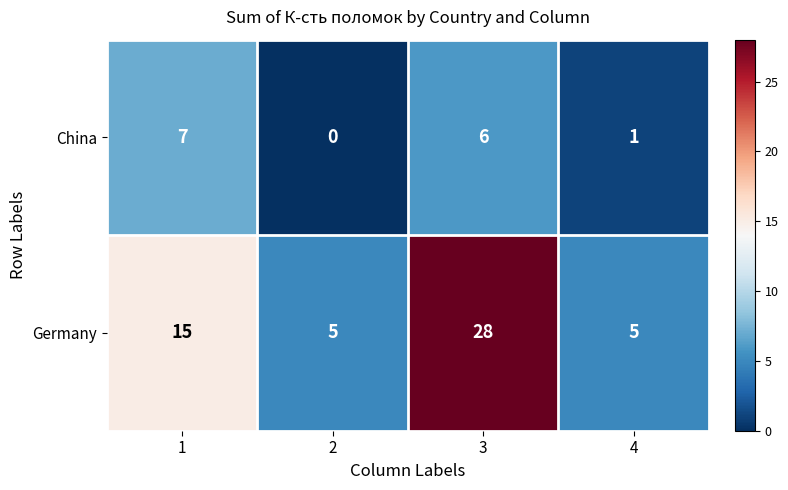

Which label corresponds to the smallest value in the chart?

2